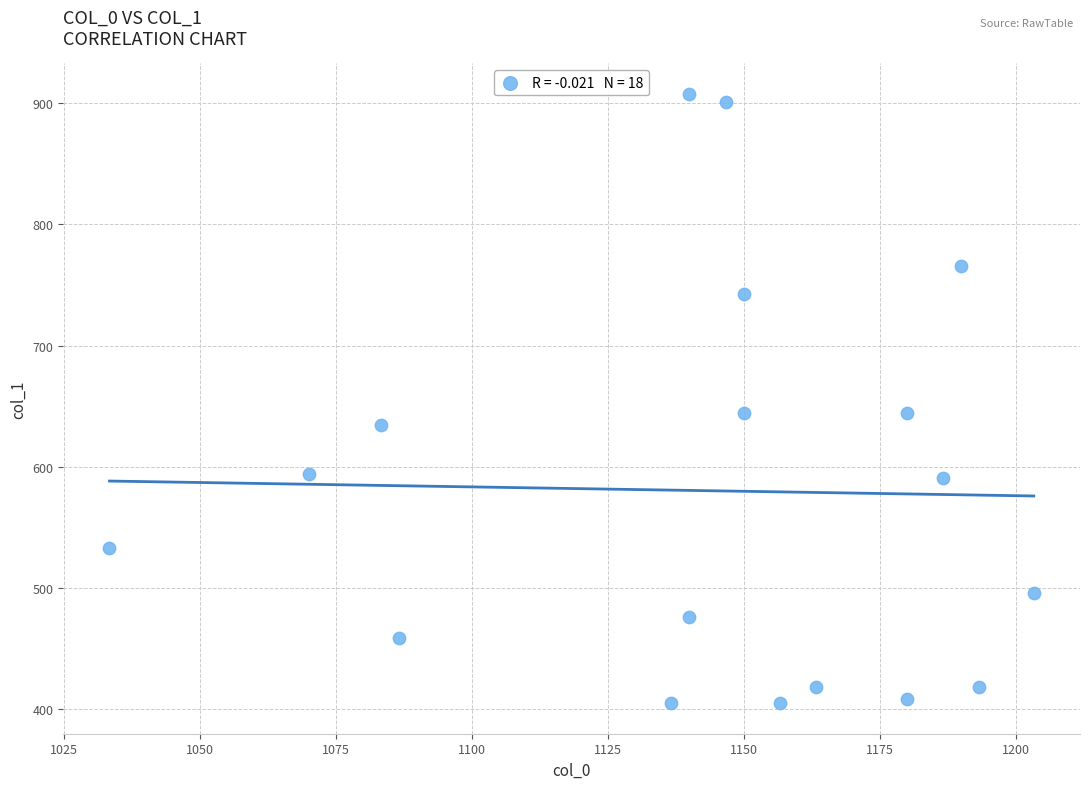

What is the range of Y values (max minus min)?

502.9